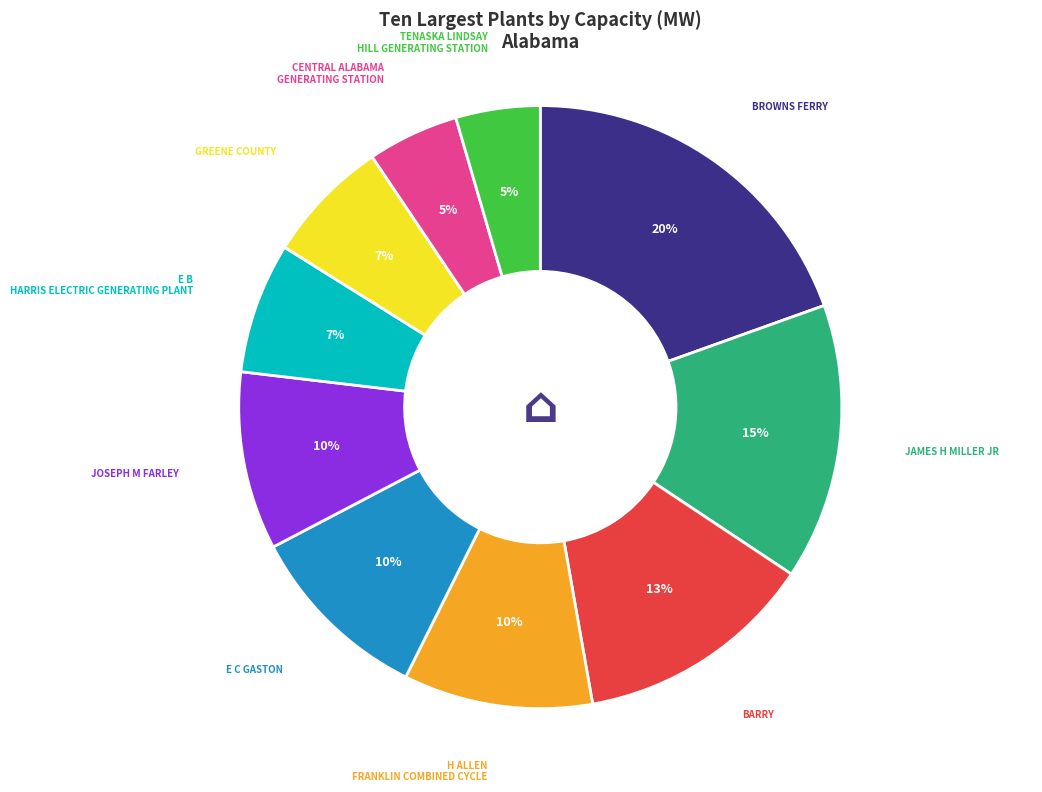

Is there a majority slice in this chart?

No